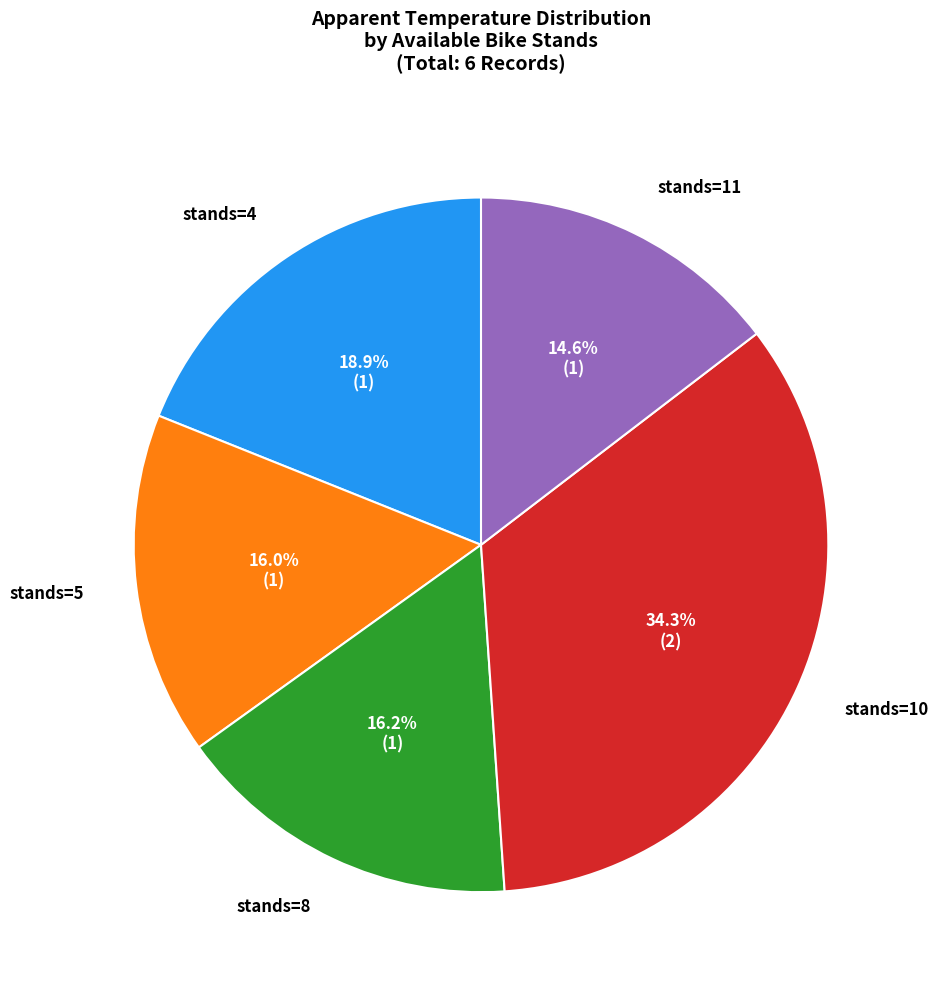

Is there a majority slice in this chart?

No